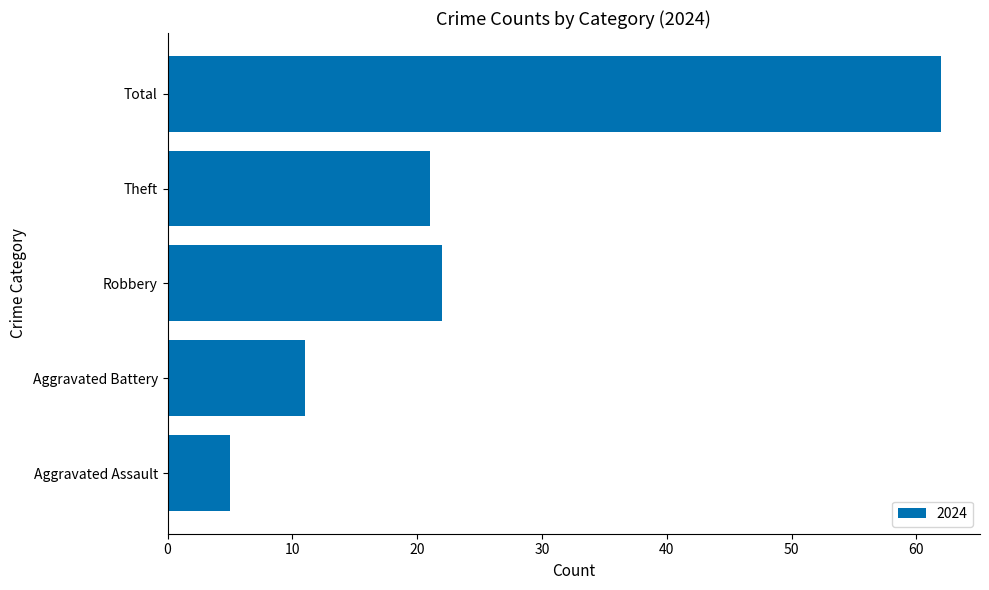

What is the change in value from Aggravated Assault to Total?

+57